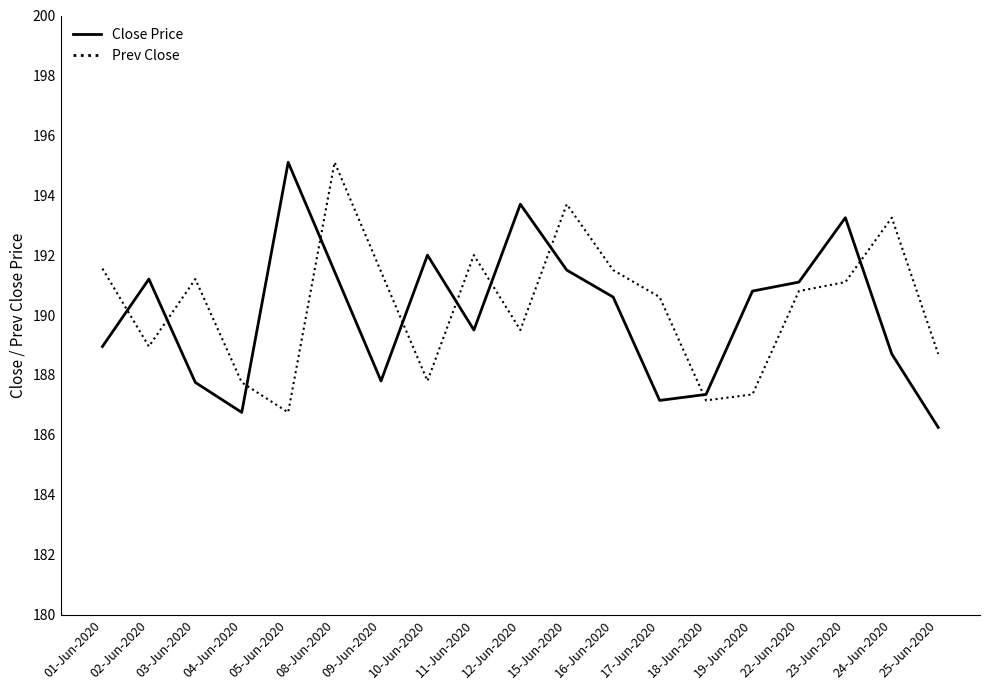

Is it true that Prev Close equals 190.8 at 22-Jun-2020?

True